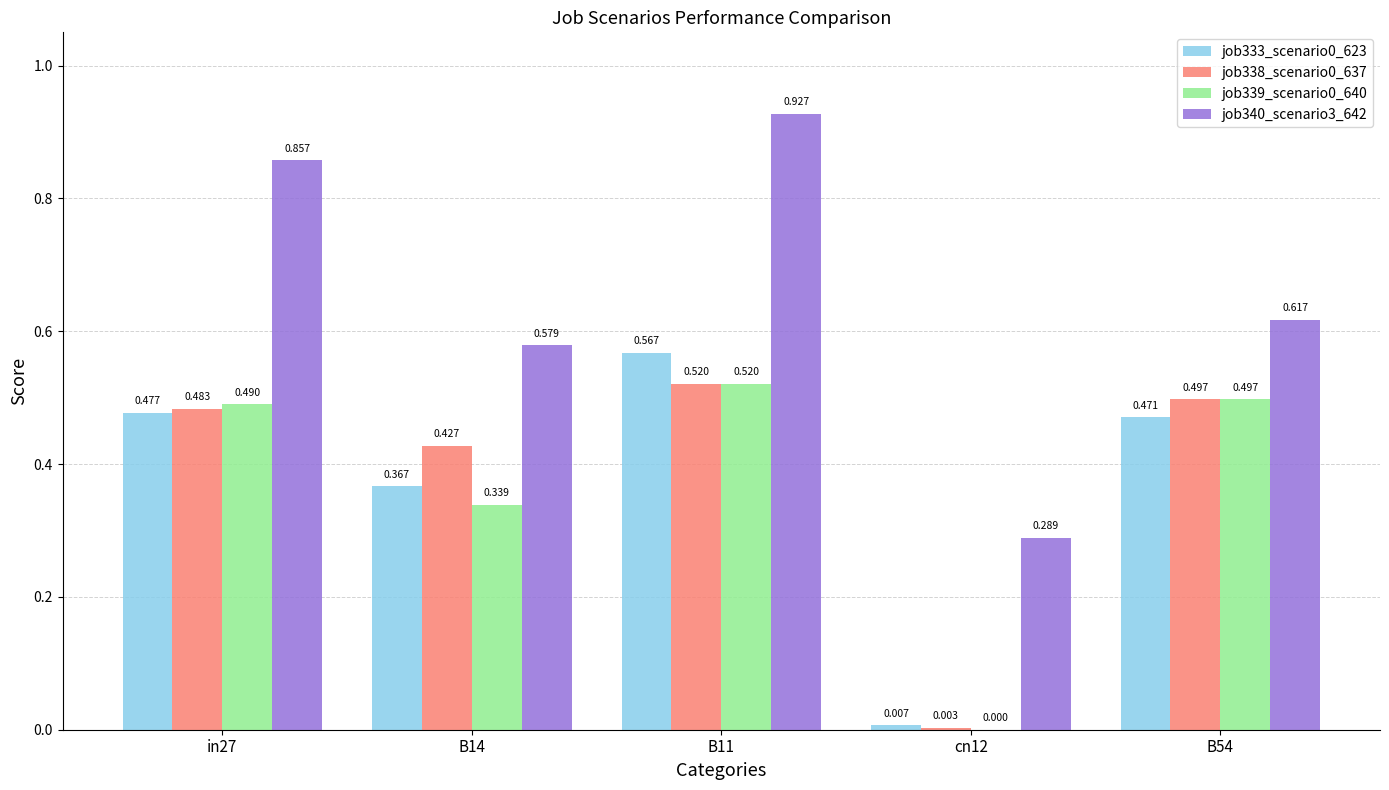

Is the value of job333_scenario0_623 at cn12 greater than the value of job340_scenario3_642 at B14?

No